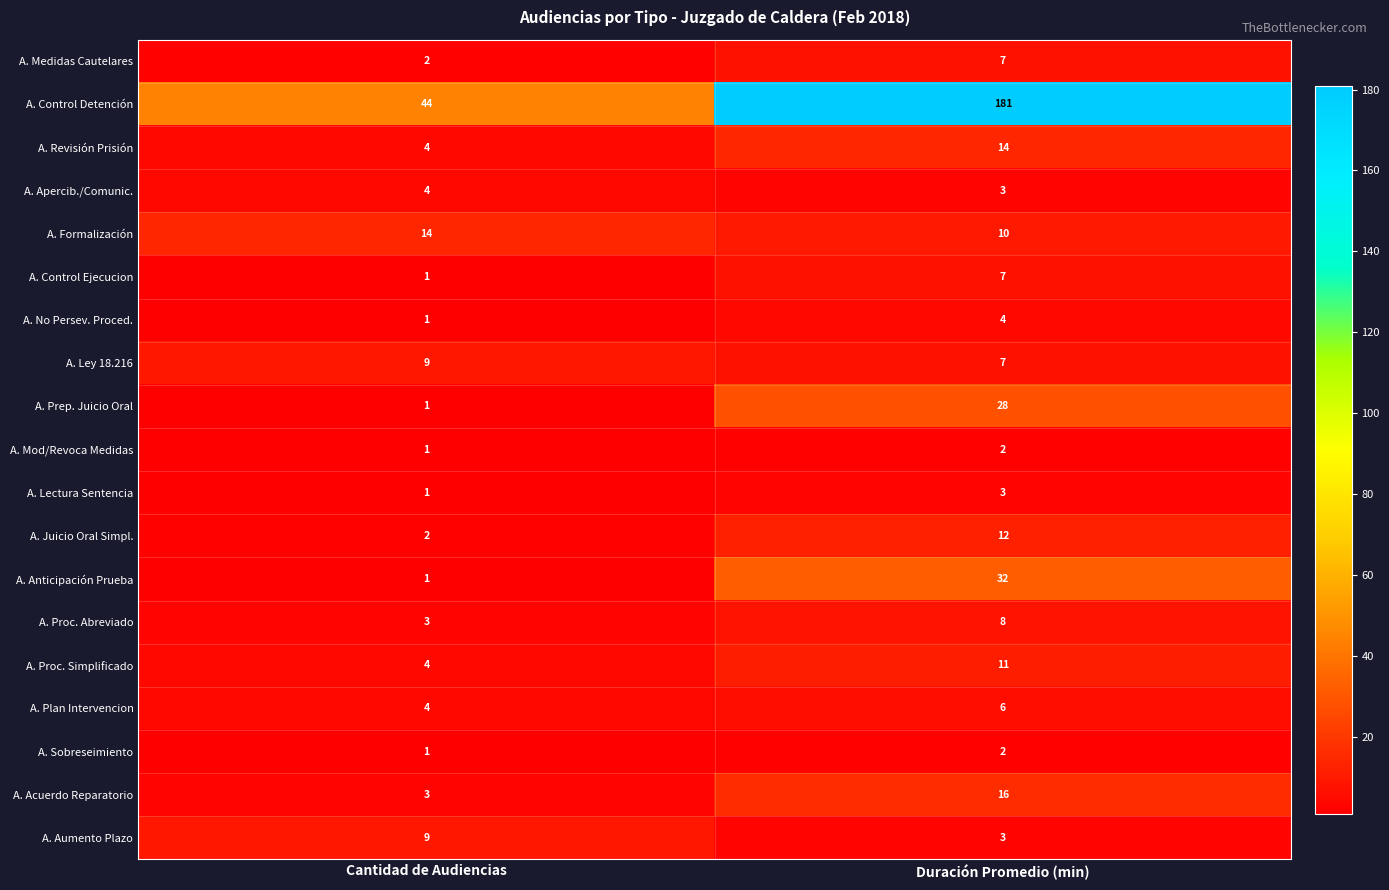

Count the number of categories in the chart.

2